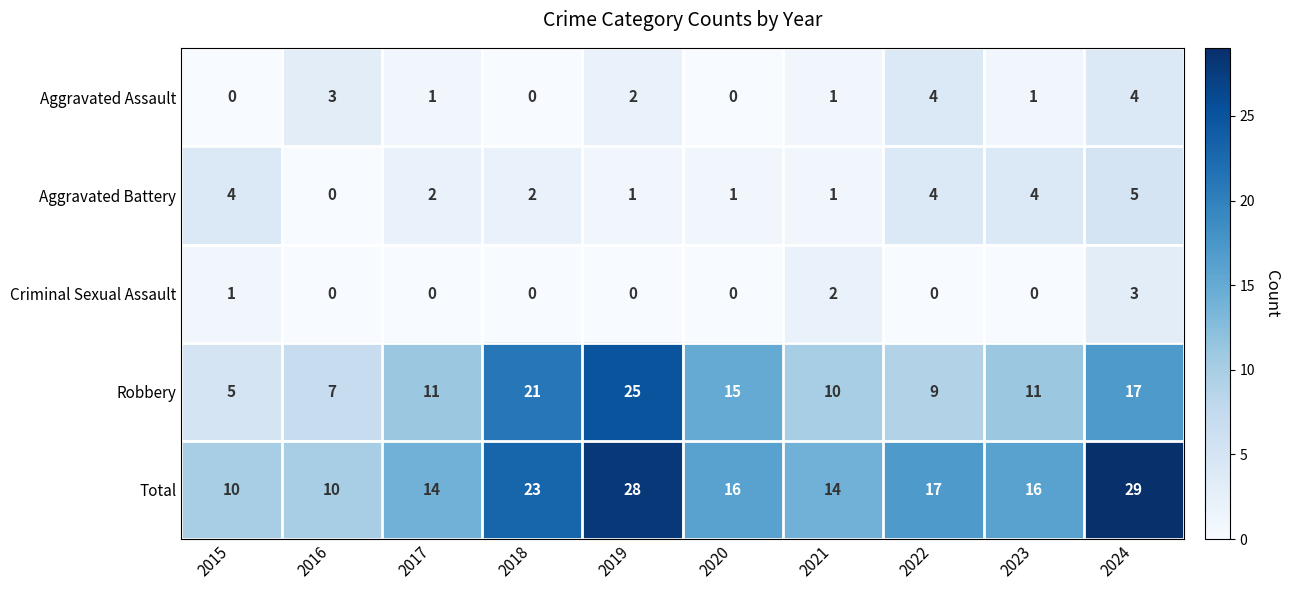

Rank the series by their maximum value, from lowest to highest.

Criminal Sexual Assault, Aggravated Assault, Aggravated Battery, Robbery, Total